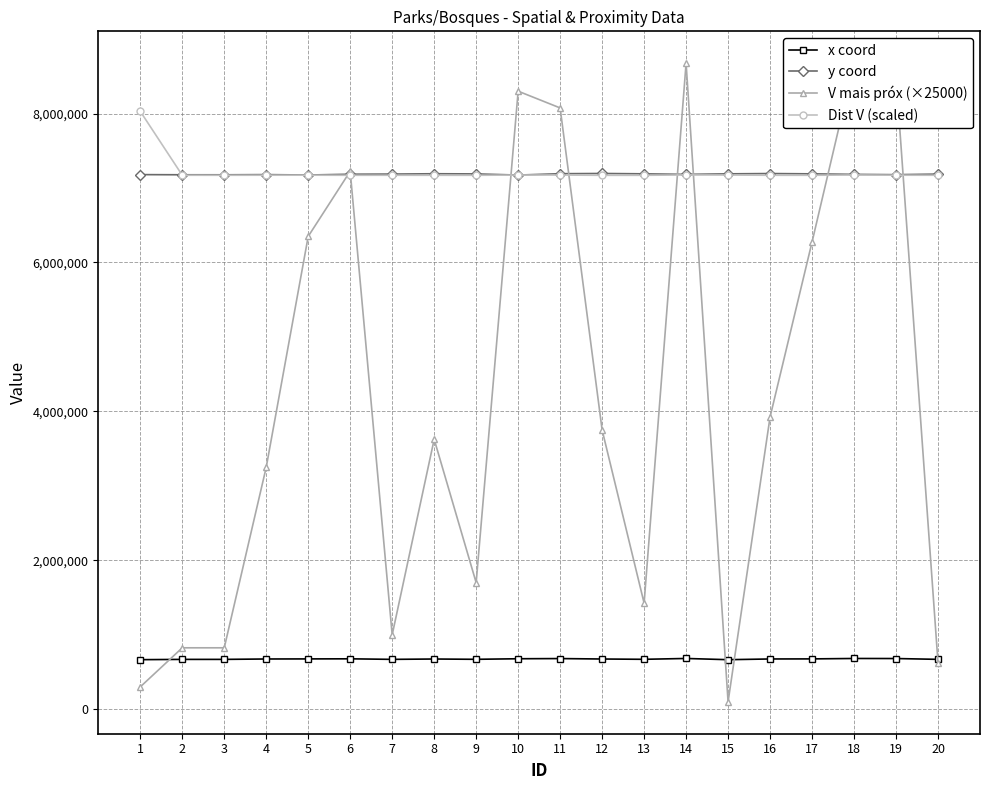

What are all the series names shown in the legend?

x coord, y coord, V mais próx (×25000), Dist V (scaled)